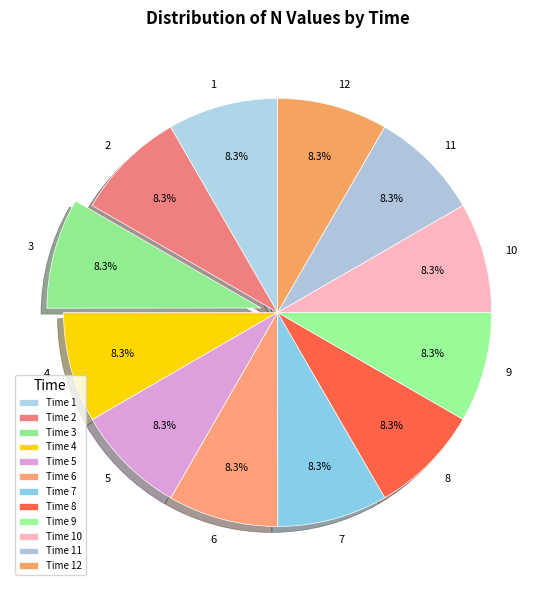

Does 4 represent more than half of the total?

No